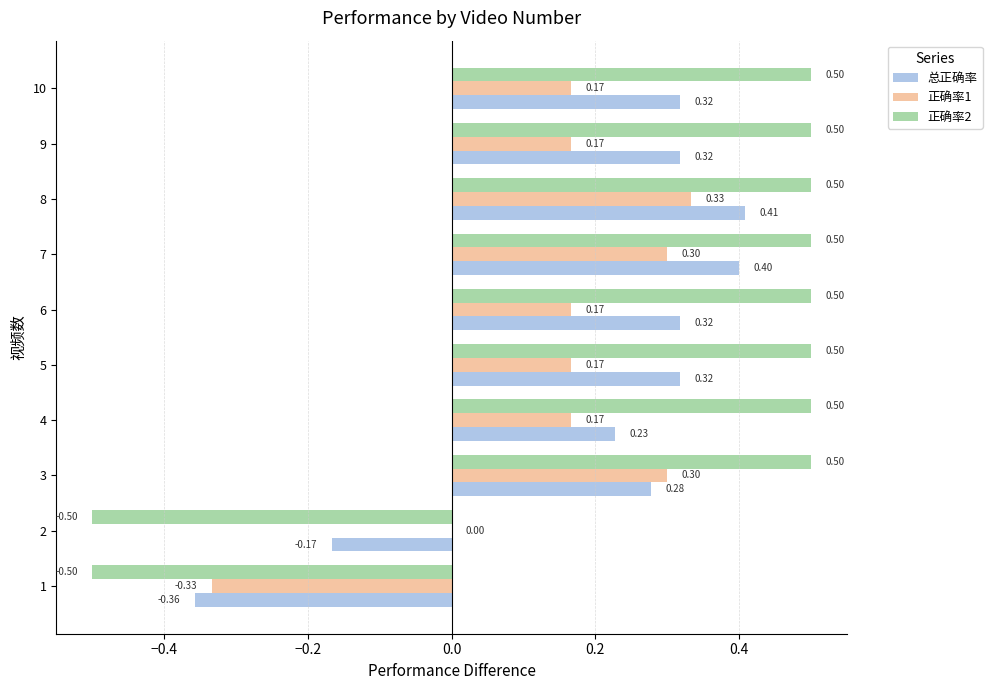

What is the sum of all 总正确率 values?

2.1